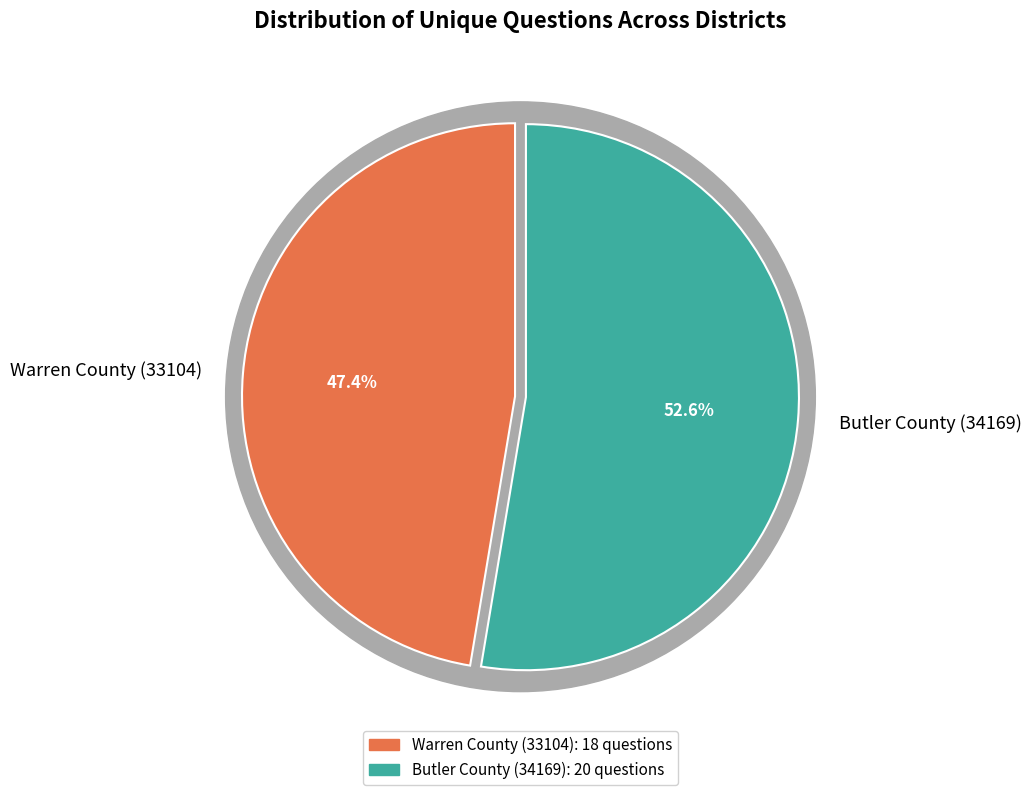

To the nearest percent, what portion does Warren County (33104) represent?

47%